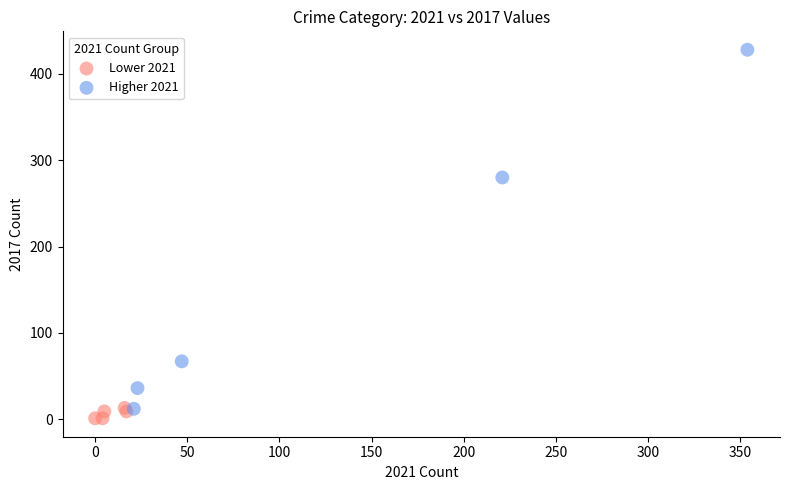

Which series contains the highest Y value?

Higher 2021